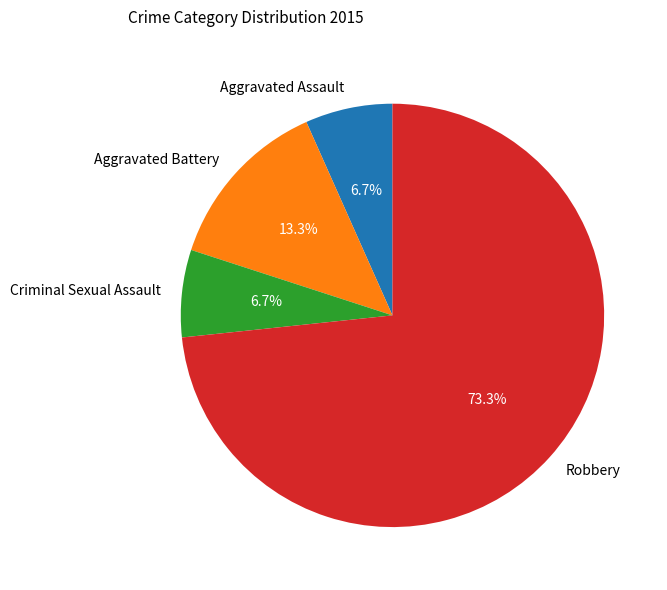

To the nearest percent, what portion does Aggravated Battery represent?

13%